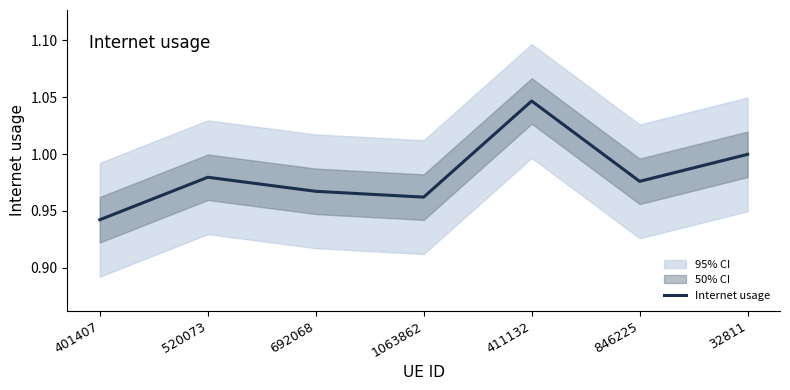

What is the value of the 7th point from the left?

1.0